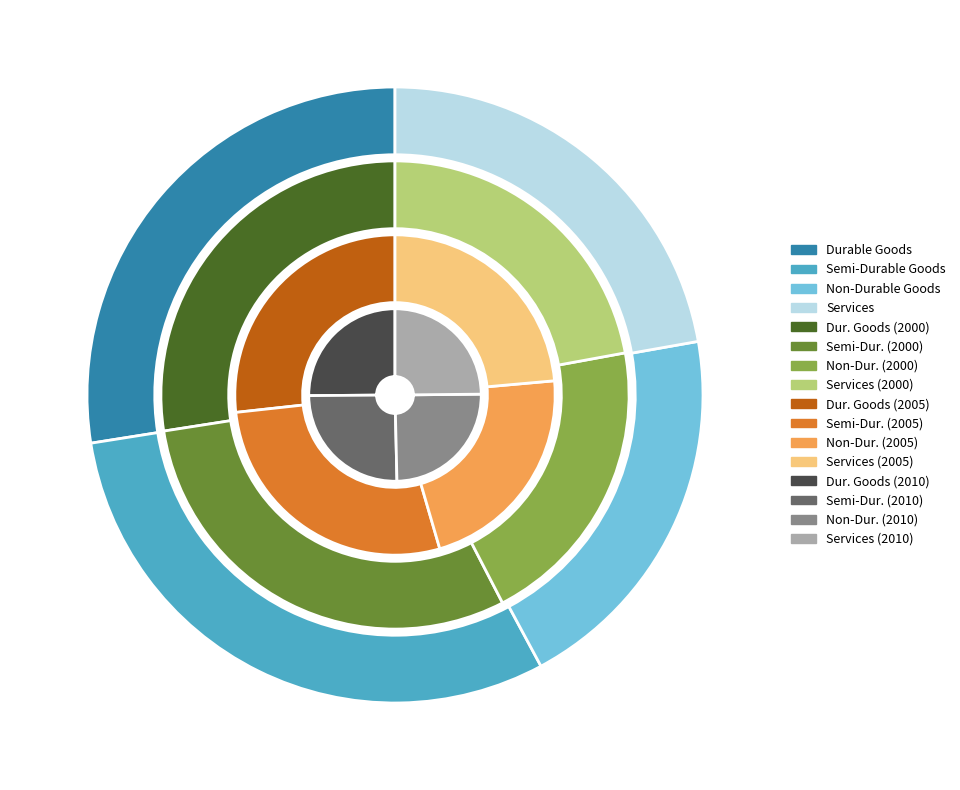

Is values_1999_11 the majority of the pie?

No